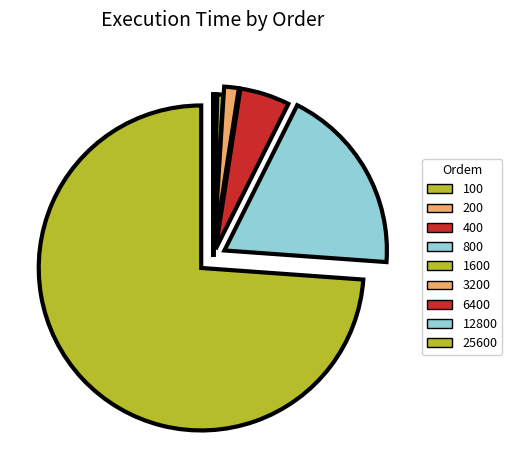

What percentage is the 6400 slice, to the nearest percent?

5%